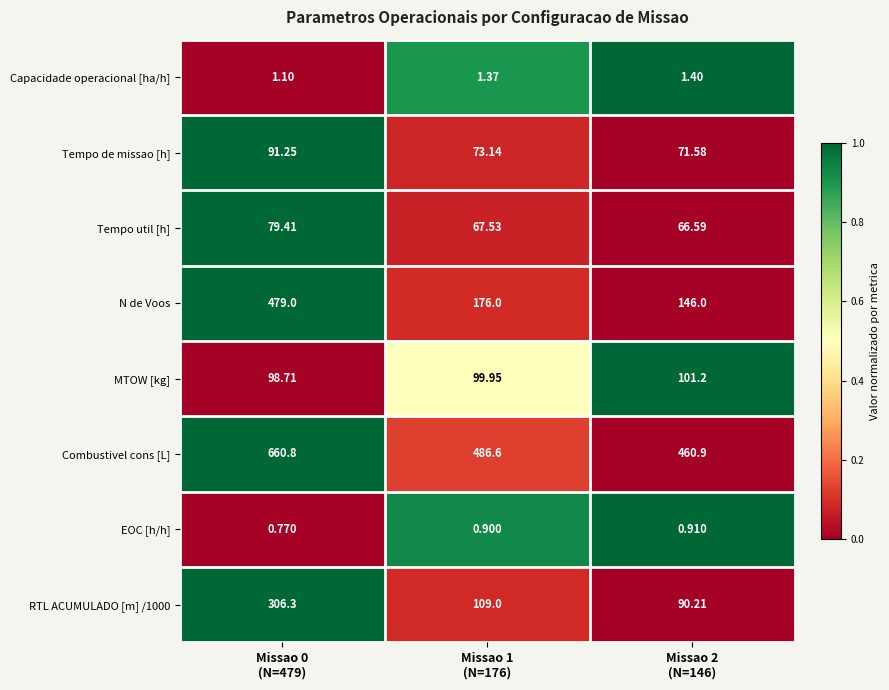

List the series in order of their peak value, lowest first.

EOC [h/h], Capacidade operacional [ha/h], Tempo util [h], Tempo de missao [h], MTOW [kg], RTL ACUMULADO [m] /1000, N de Voos, Combustivel cons [L]